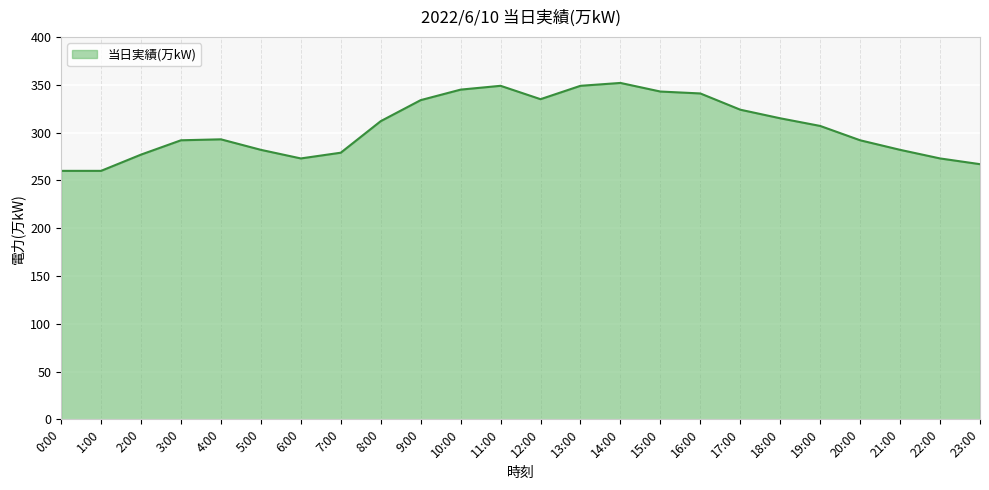

At which label does the data first exceed 307?

8:00